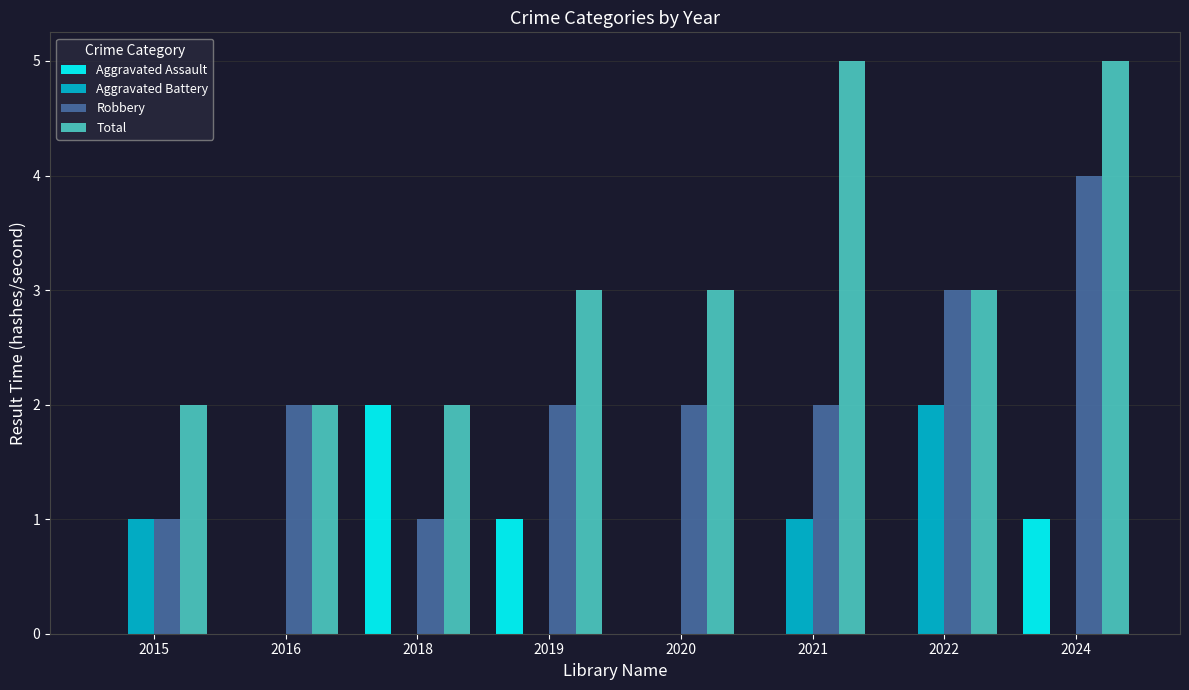

What is the maximum value shown in the chart?

5